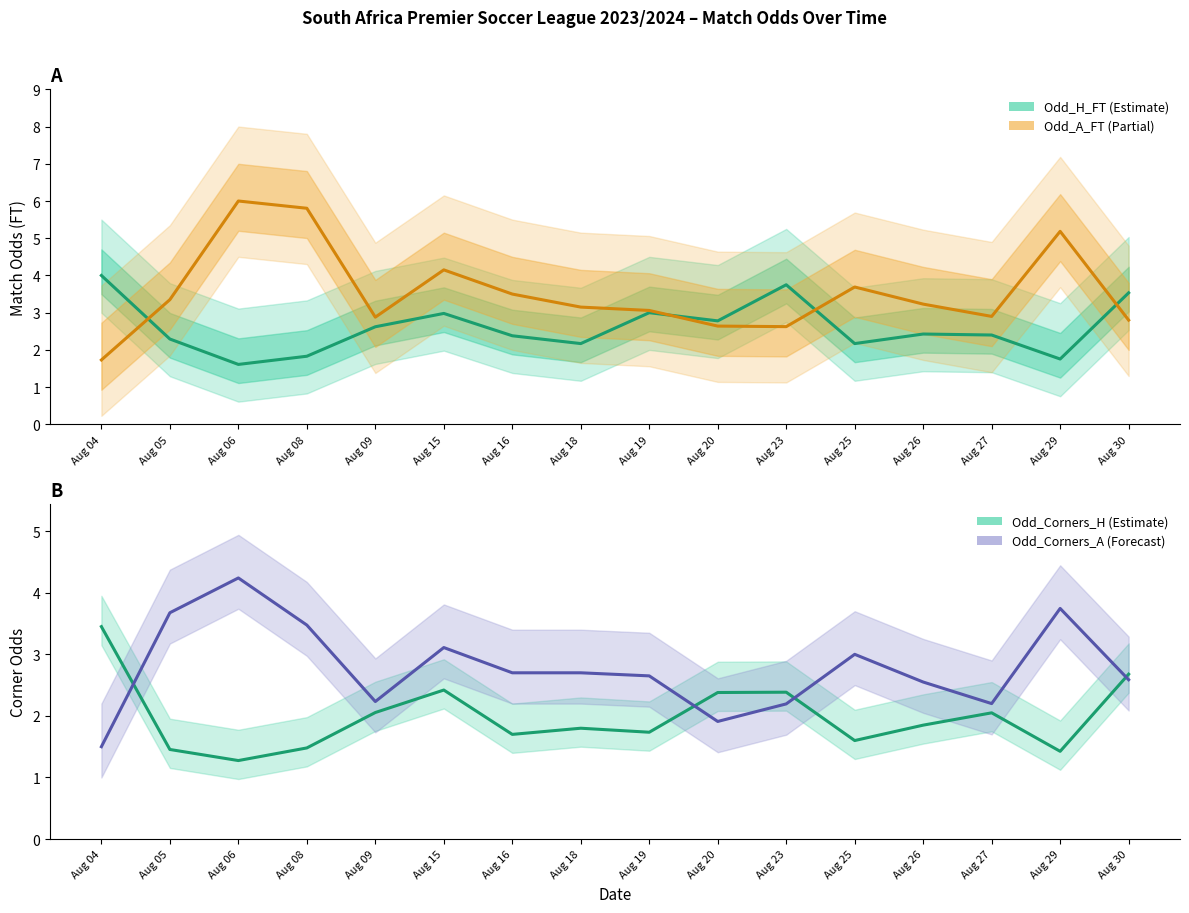

At which label does Odd_Corners_A (Forecast) reach its peak?

Aug 06